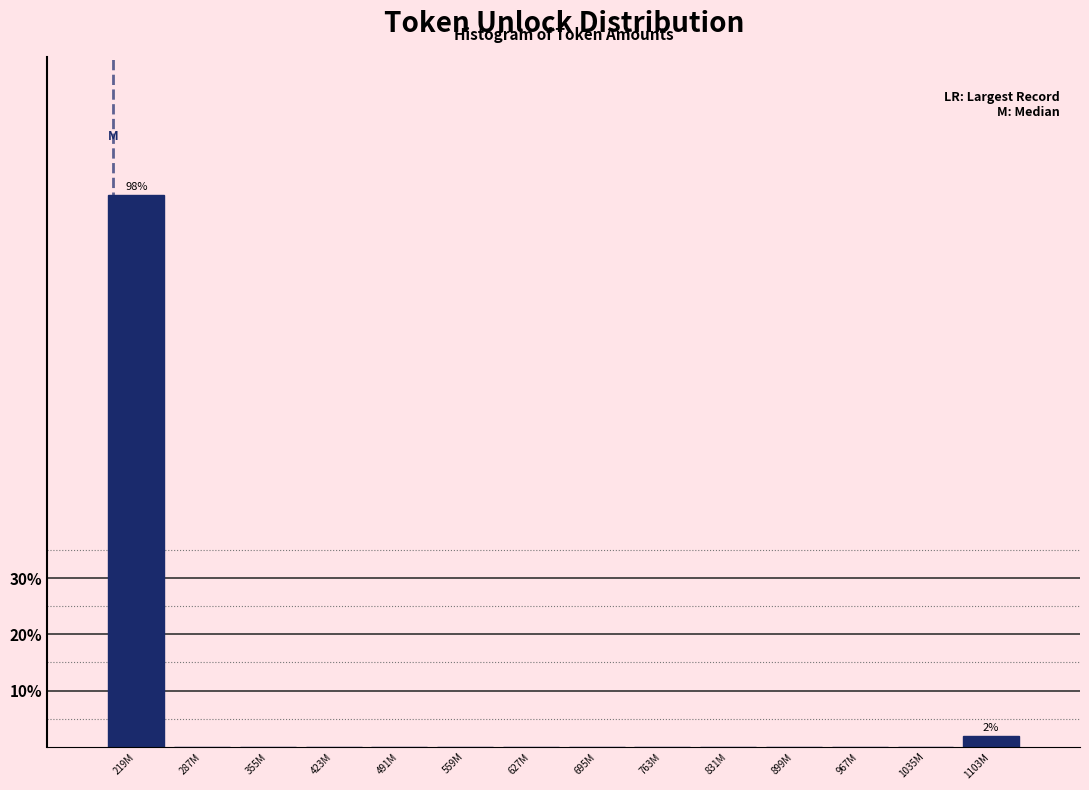

Reading left to right, list all the values displayed in this chart.

219M=98.1	287M=0.0	355M=0.0	423M=0.0	491M=0.0	559M=0.0	627M=0.0	695M=0.0	763M=0.0	831M=0.0	899M=0.0	967M=0.0	1035M=0.0	1103M=1.9